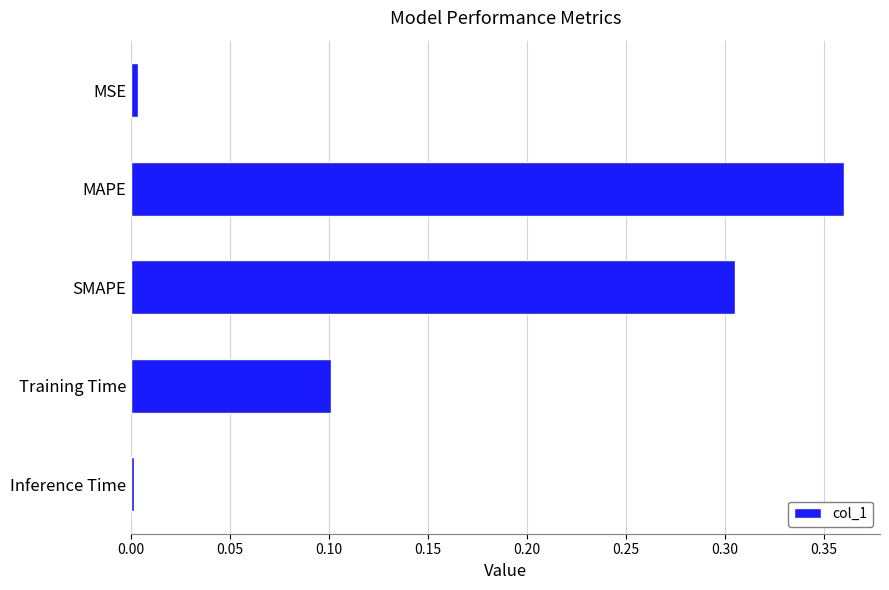

Which has a higher value, MSE or MAPE?

MAPE